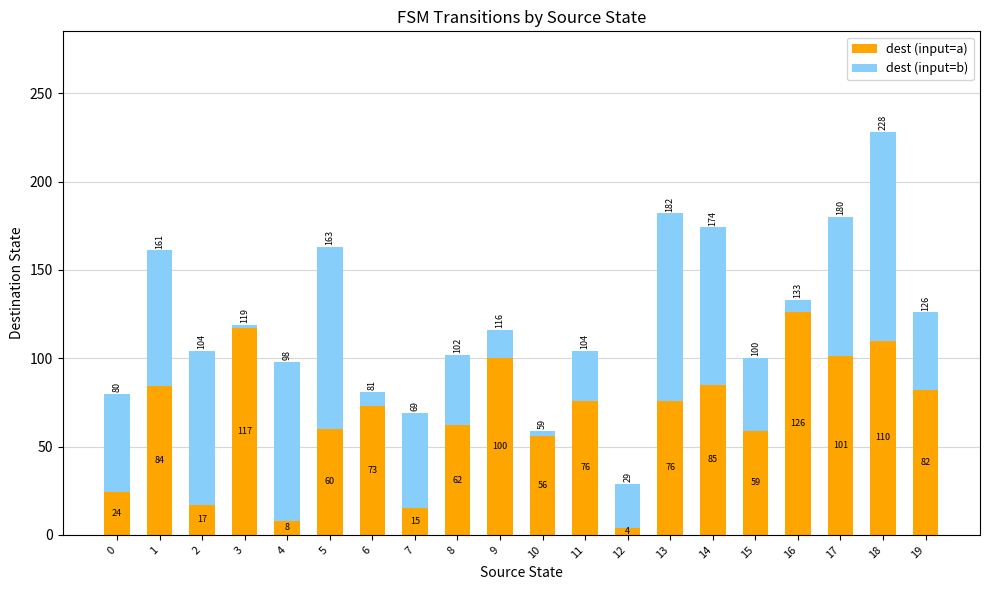

What is the difference between the dest (input=a) values at 12 and 11?

72